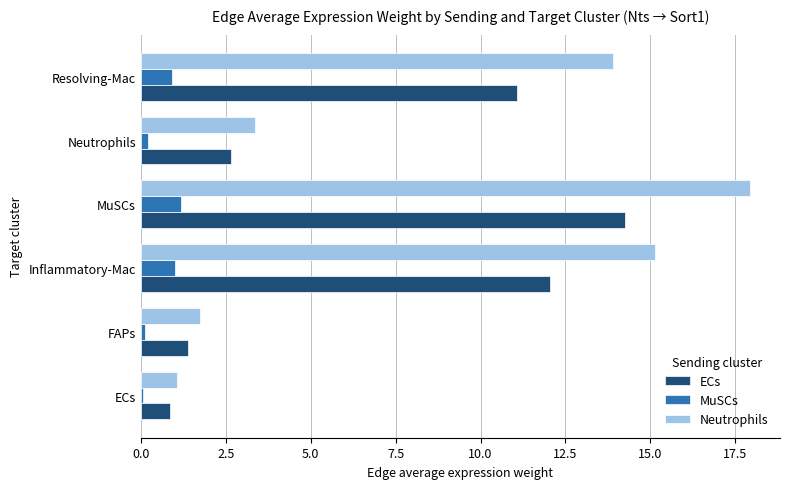

At how many categories does at least one series exceed 8?

3